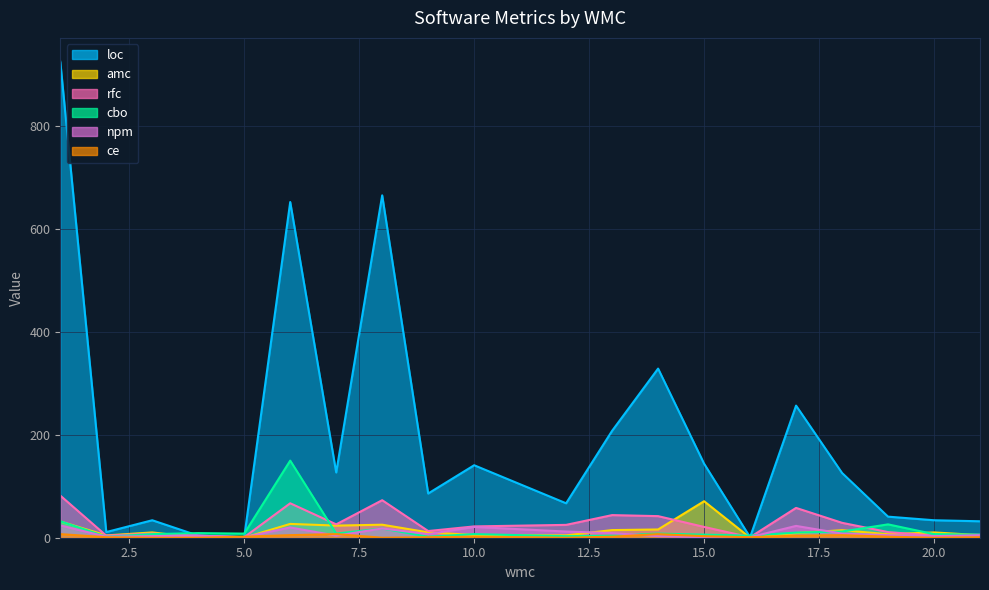

Between 14 and 2, which is larger?

14